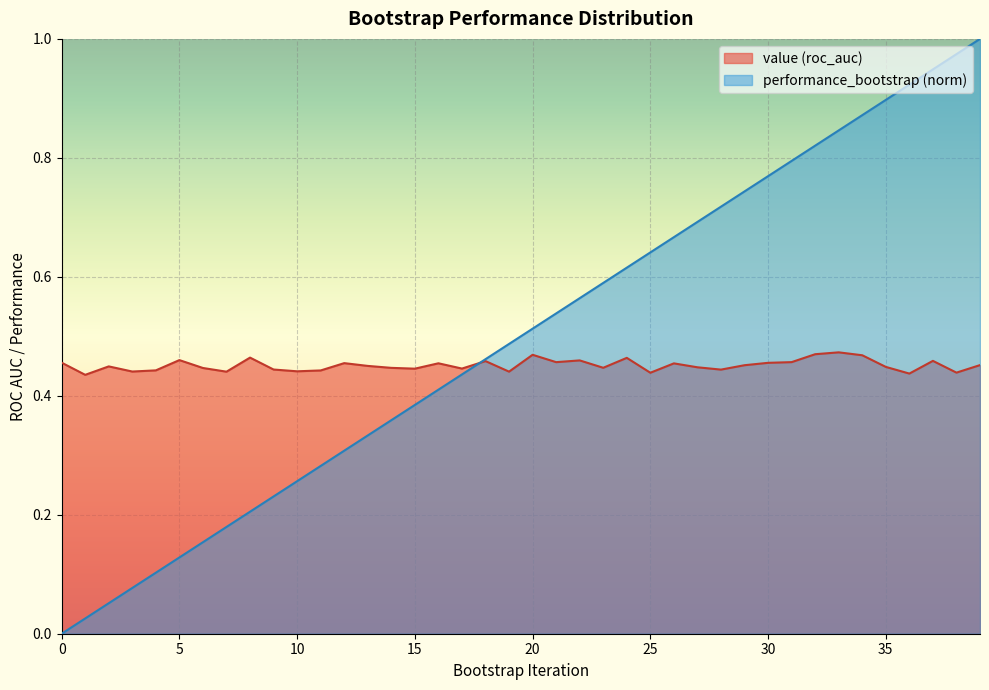

What is the value of the value point at the 2nd from the left?

0.4